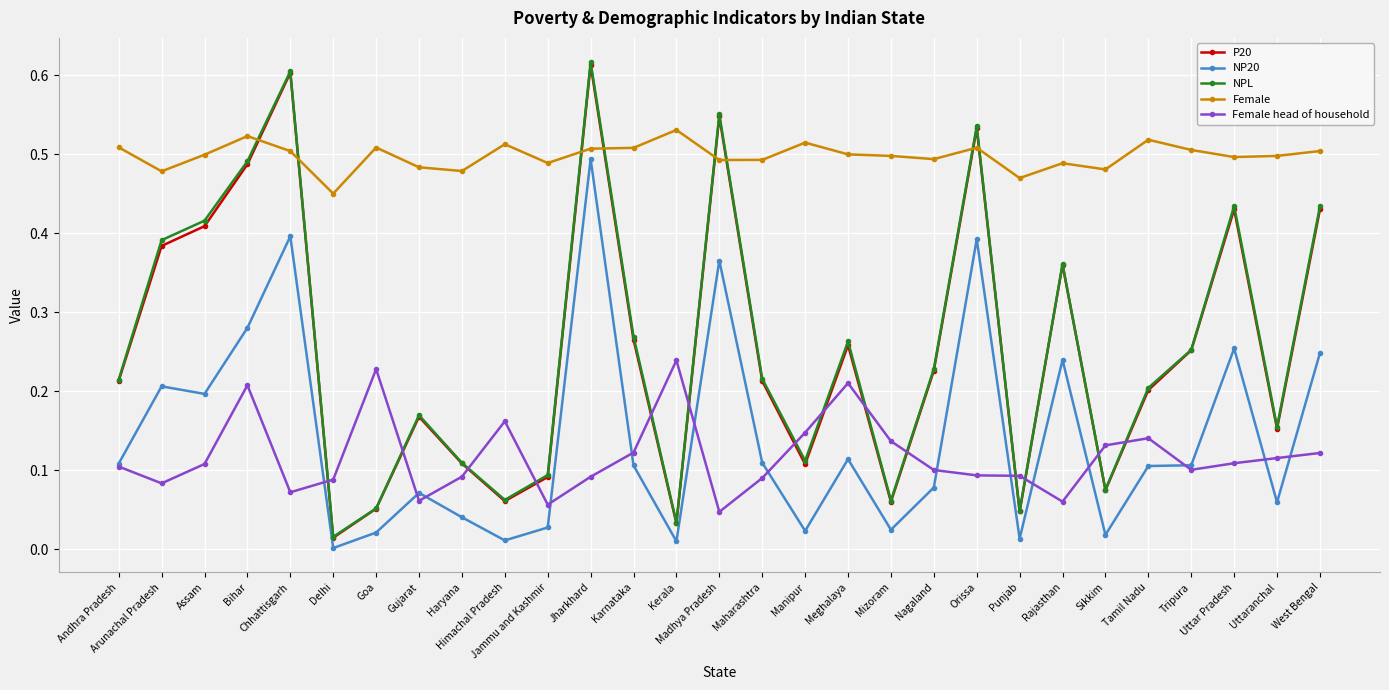

True or false: Female has more than 1 interior local peaks.

True